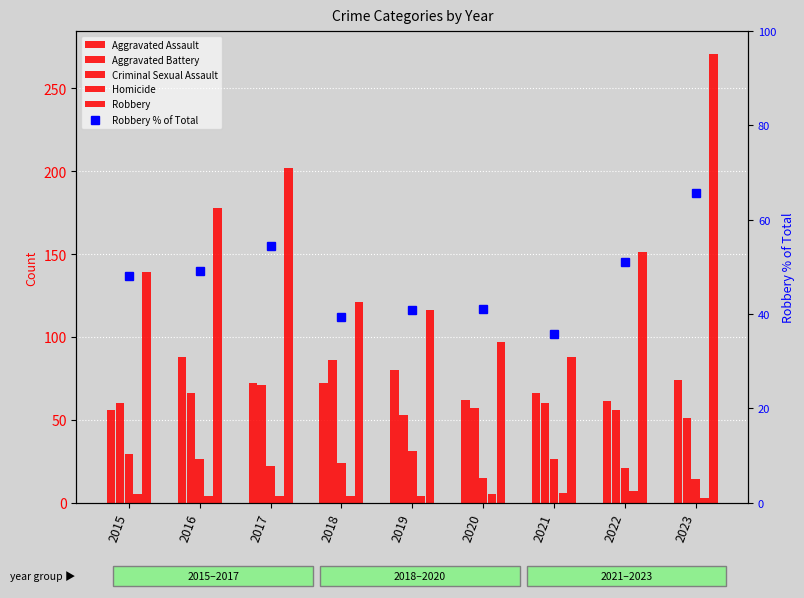

The value of Homicide at 2018 is 4.0. True or false?

True